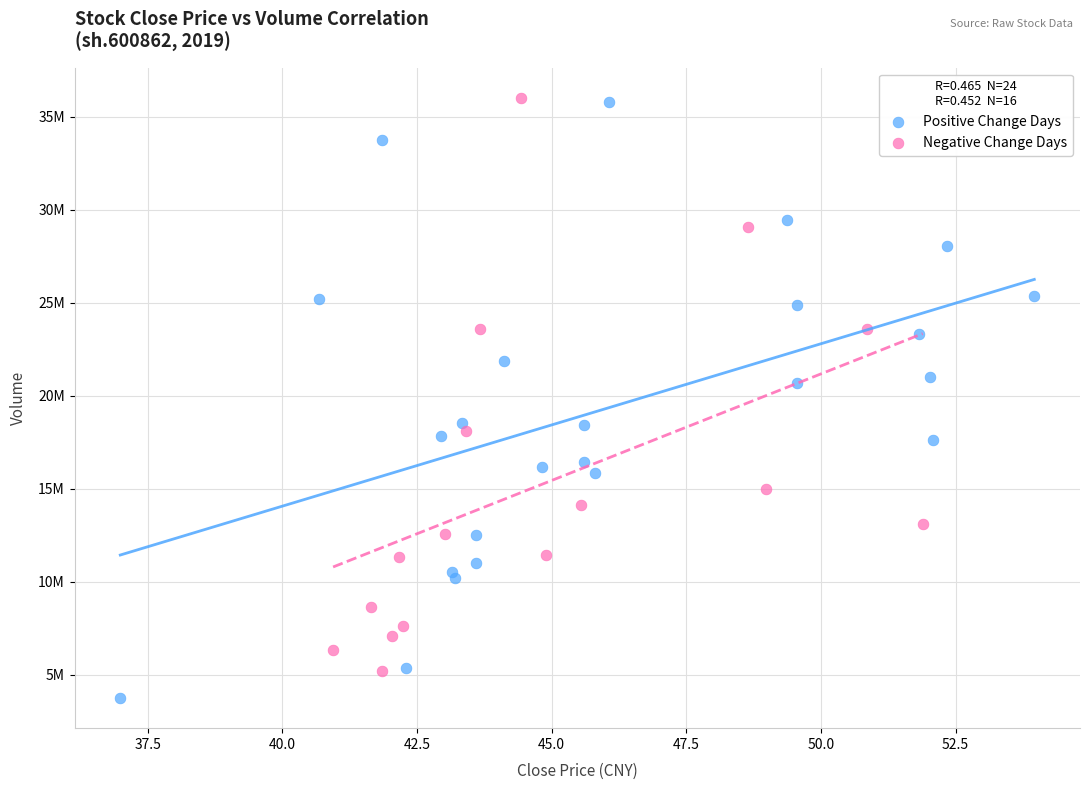

What are all the series names shown in the legend?

Positive Change Days, Negative Change Days